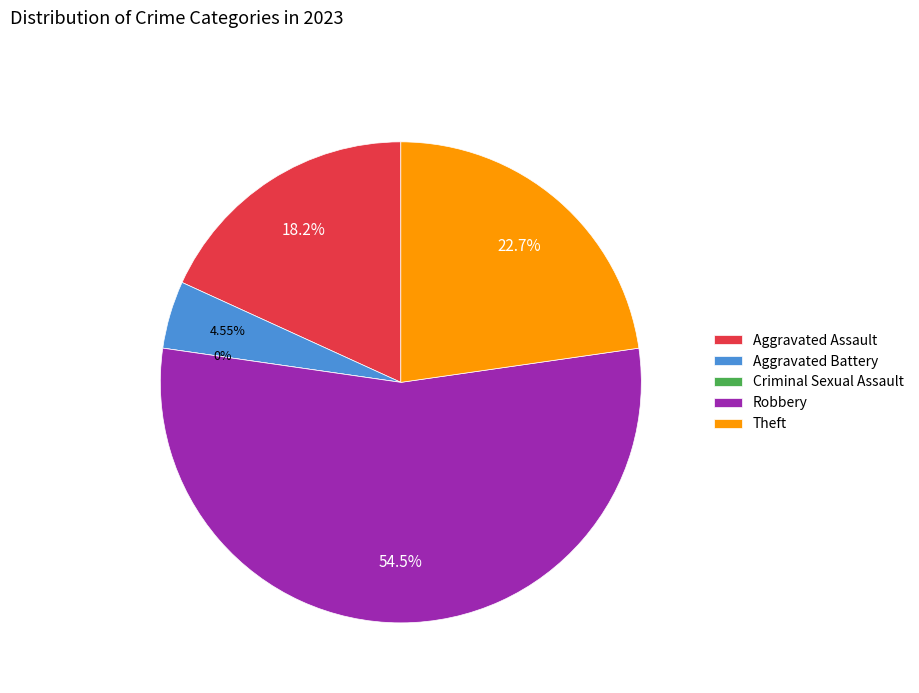

Do Theft and Robbery together represent more than half of the pie?

Yes